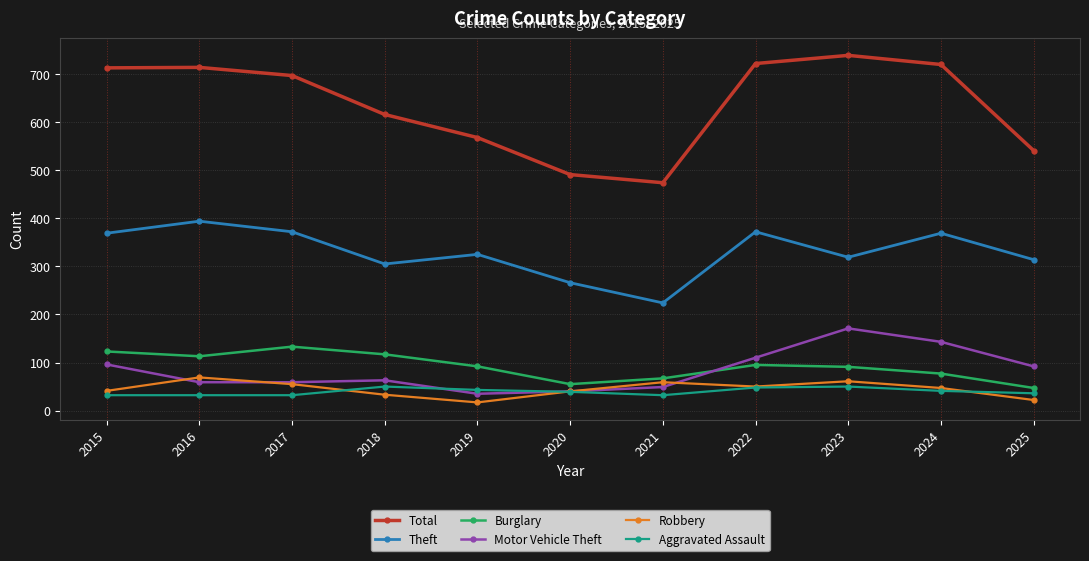

True or false: Aggravated Assault and Total cross at least once.

False